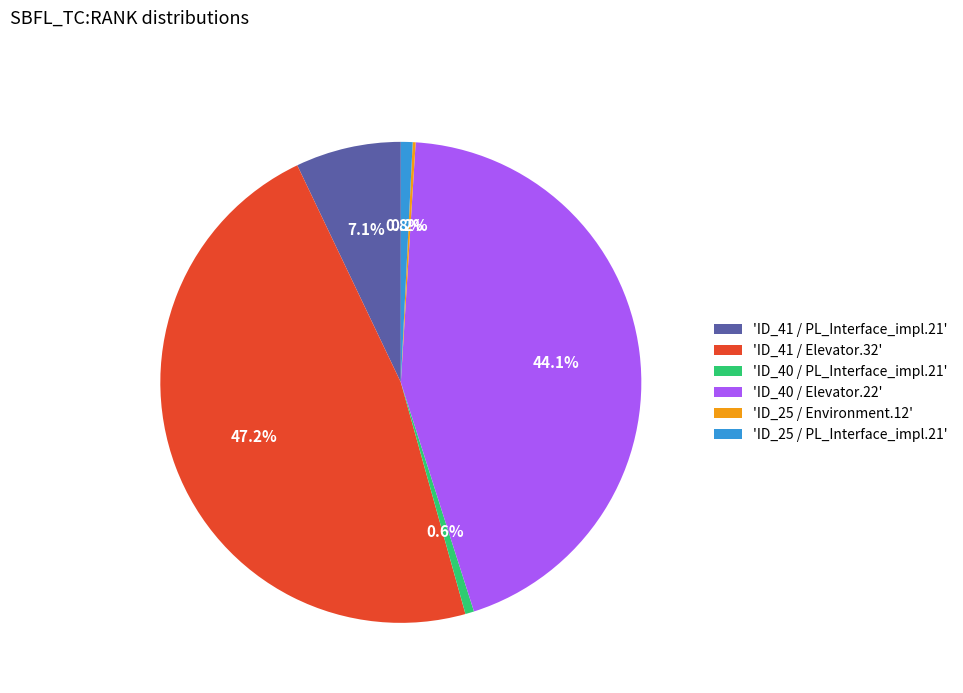

Is there any slice that represents more than half of the pie?

No